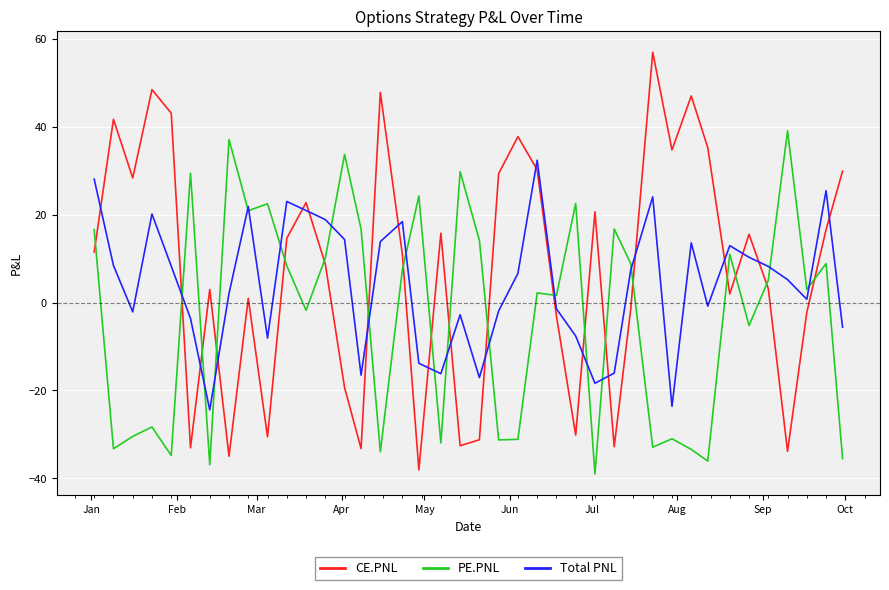

What is the lowest value of the CE.PNL series?

-38.0